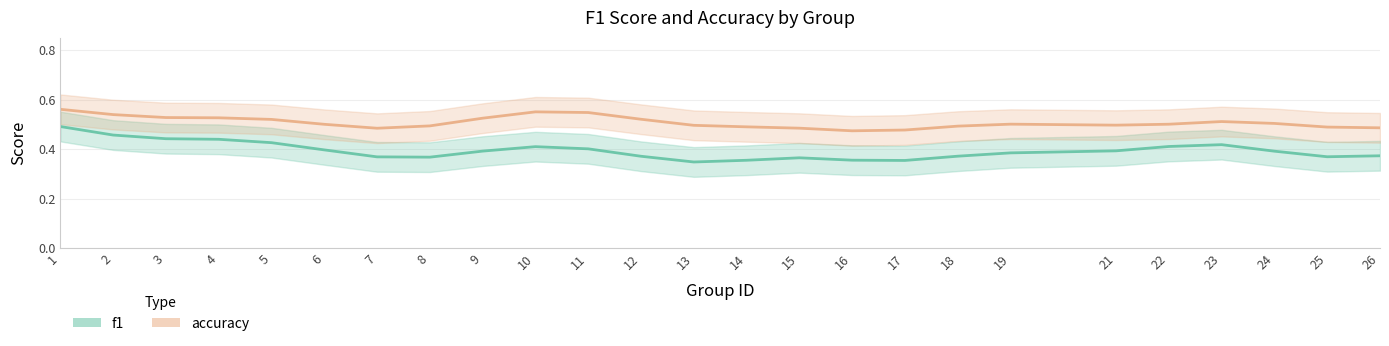

What is the approximate value of f1 at 21?

0.4